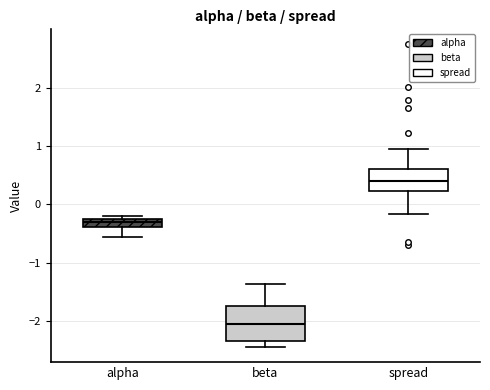

Comparing the boxes themselves (not the whiskers), which one is the tallest?

beta